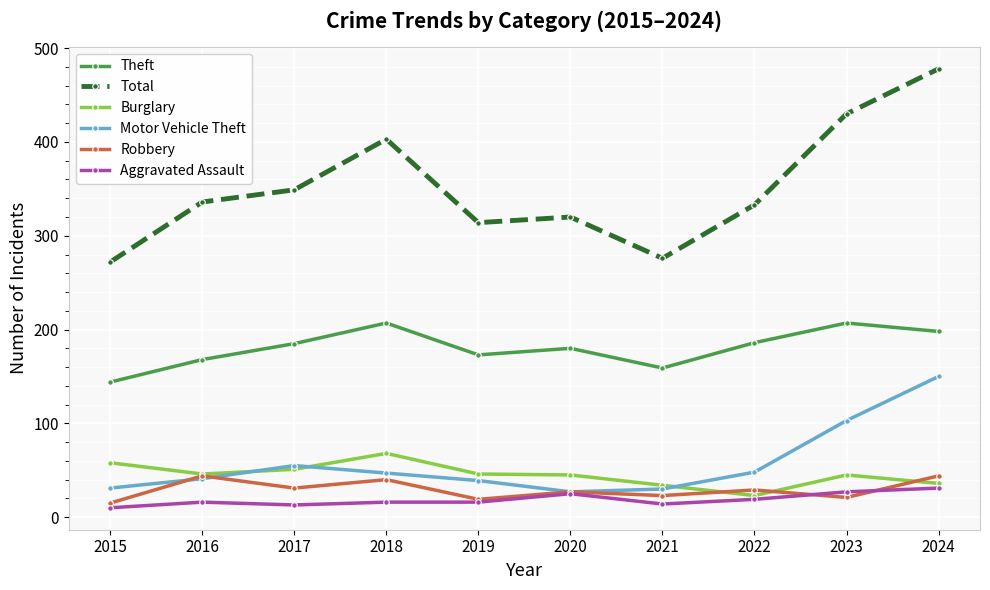

At which label is Motor Vehicle Theft closest to 88?

2023